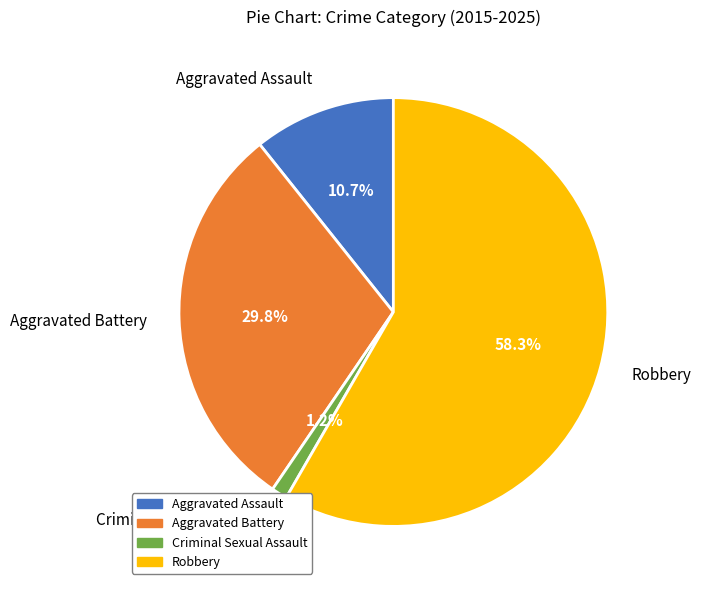

Is there any slice that represents more than half of the pie?

Yes